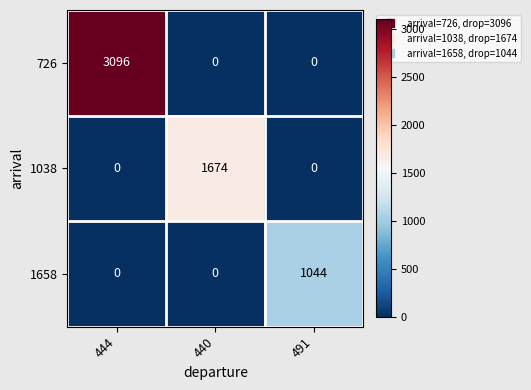

Which series has the largest total across all categories?

726